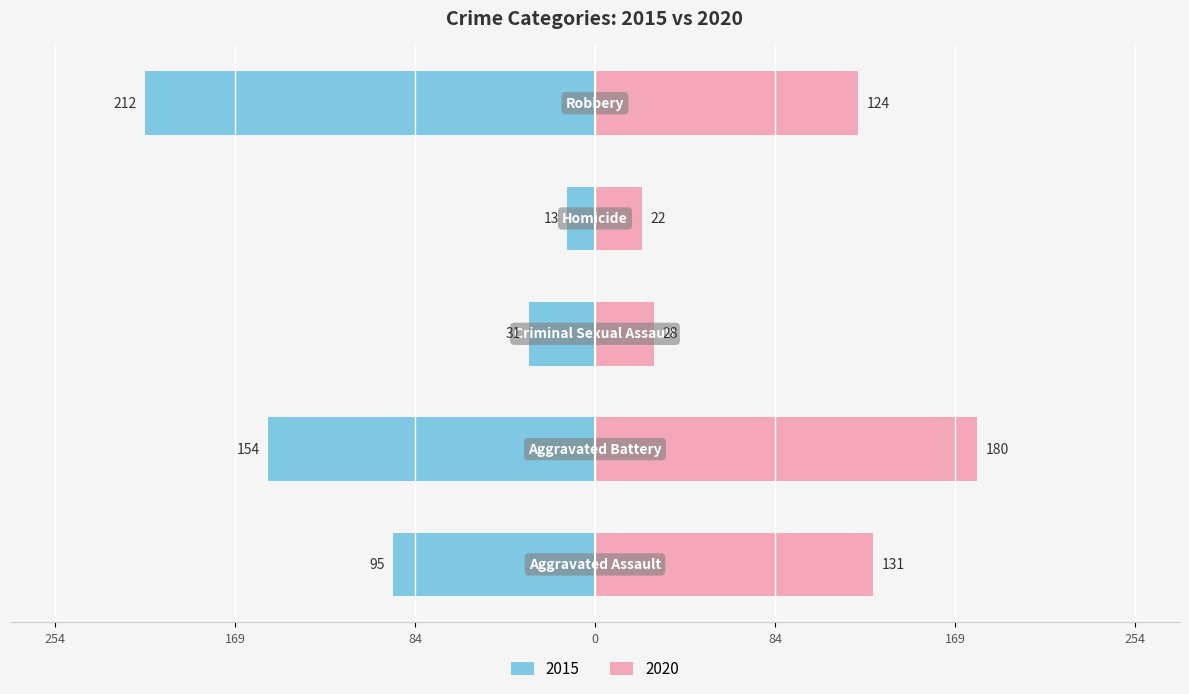

What value does the 2015 series have at Aggravated Battery, to the nearest 5?

155